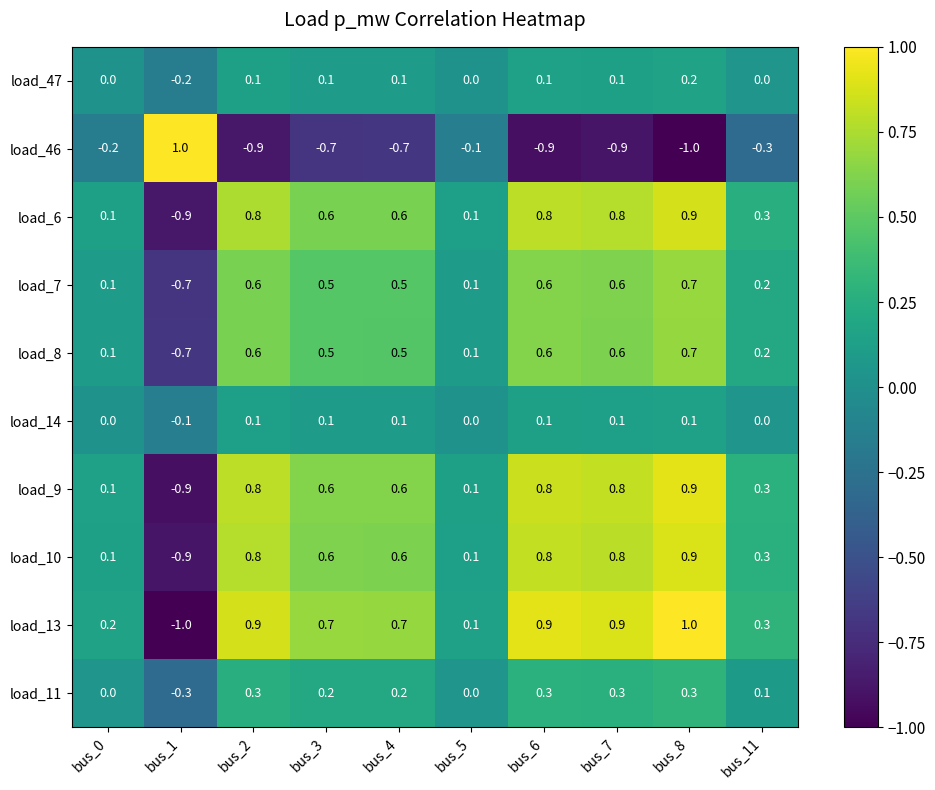

What is the difference between the maximum and second lowest values in the load_46 series?

1.9